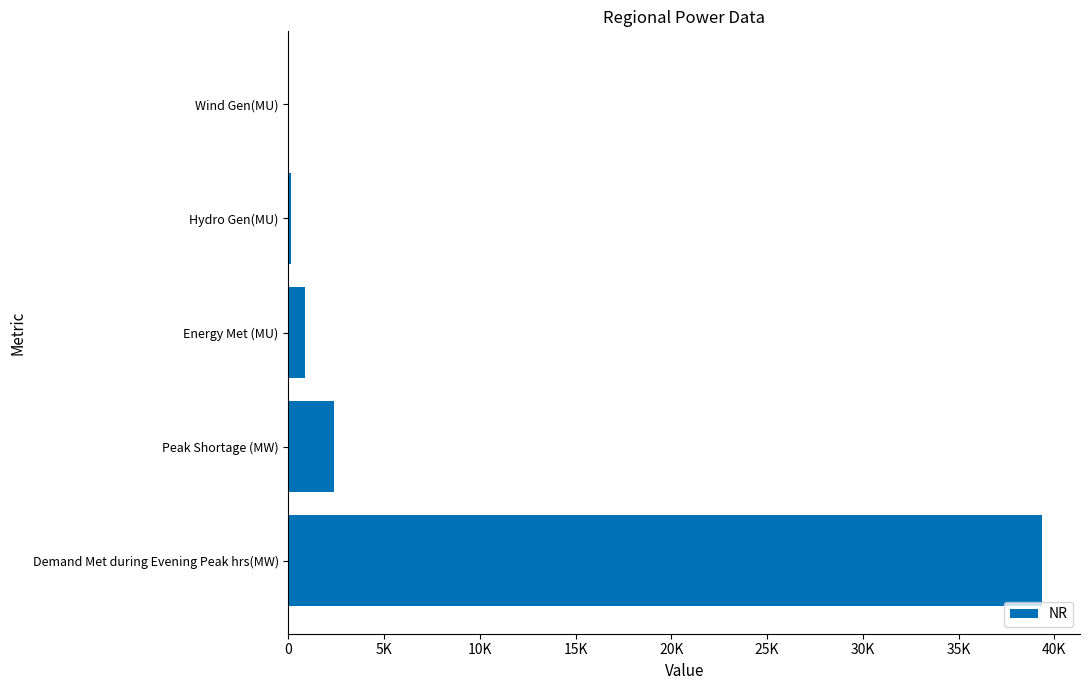

How many bars are there in total?

5